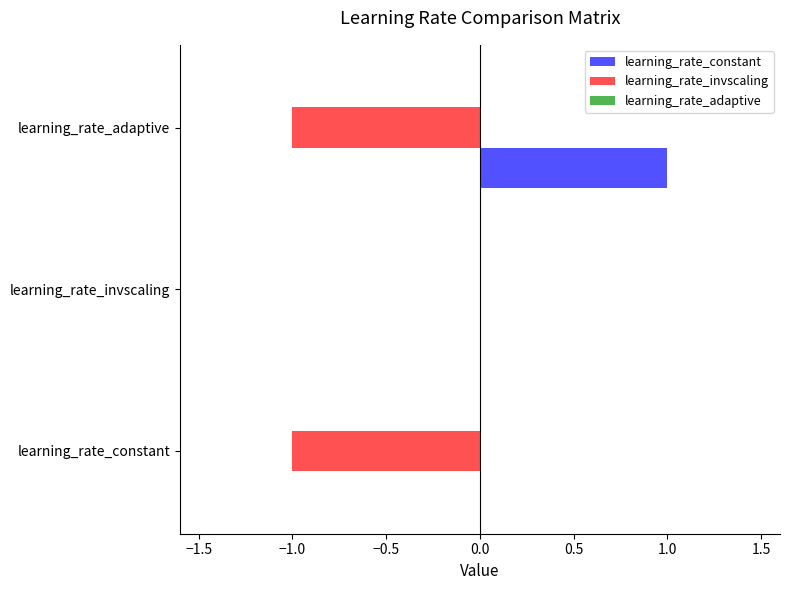

Which series has the largest total across all categories?

learning_rate_constant